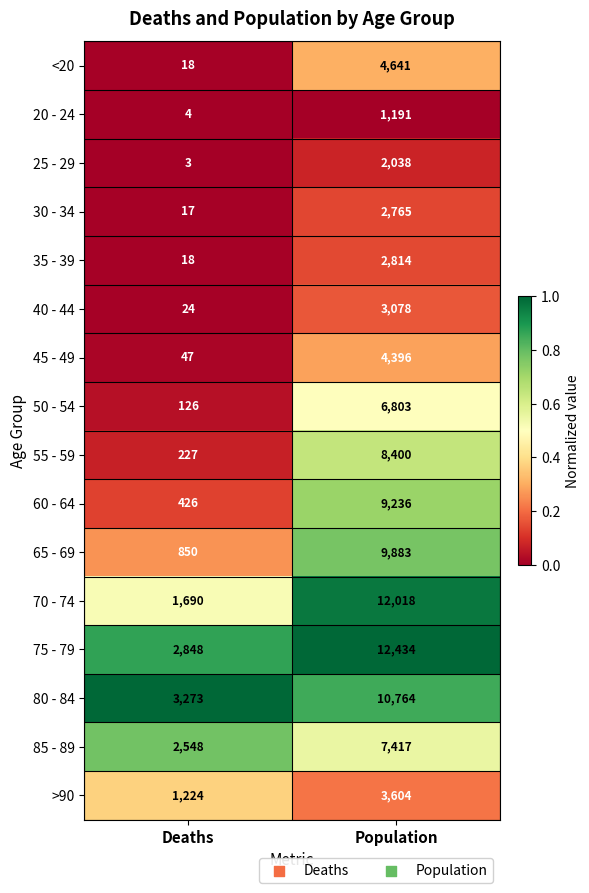

List the series in order of their peak value, lowest first.

20 - 24, 25 - 29, 30 - 34, 35 - 39, 40 - 44, >90, 45 - 49, <20, 50 - 54, 85 - 89, 55 - 59, 60 - 64, 65 - 69, 80 - 84, 70 - 74, 75 - 79